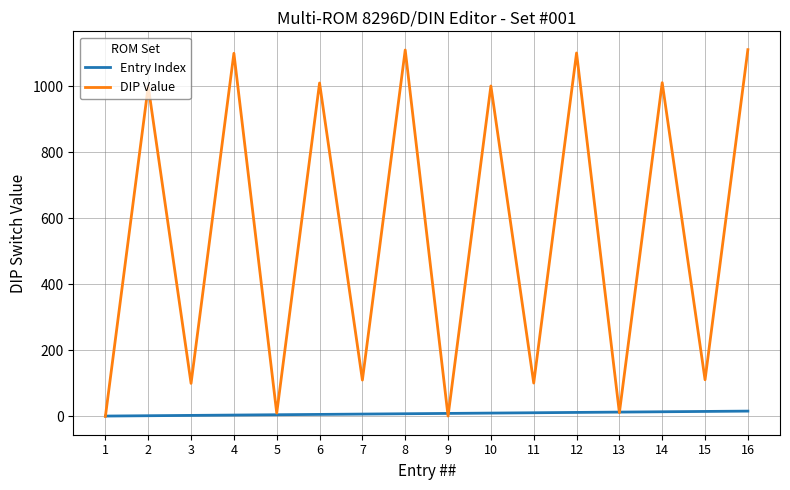

How many lines are shown in the chart?

2